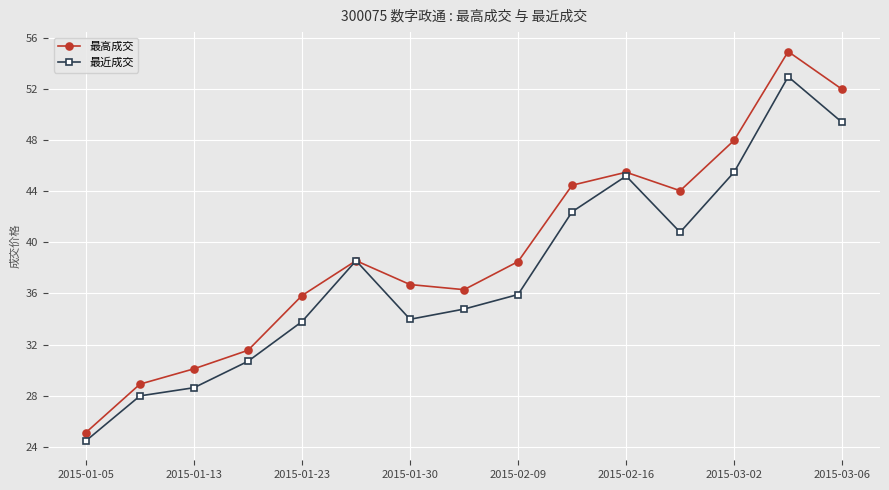

What is the minimum value shown in the chart?

24.5